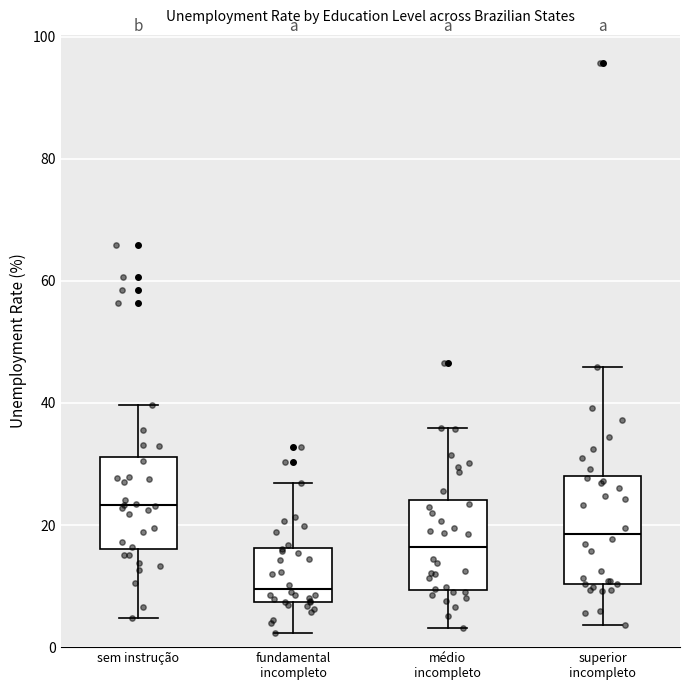

Reading left to right, read every box against the y-axis: the position of its median line, the range the box covers, and the ends of its whiskers. The values are not printed on the chart, so give them approximately, as read against the axis.

sem instrução: median 24, box 16 to 32, whiskers 4 to 40
fundamental incompleto: median 10, box 8 to 16, whiskers 2 to 26
médio incompleto: median 16, box 10 to 24, whiskers 4 to 36
superior incompleto: median 18, box 10 to 28, whiskers 4 to 46